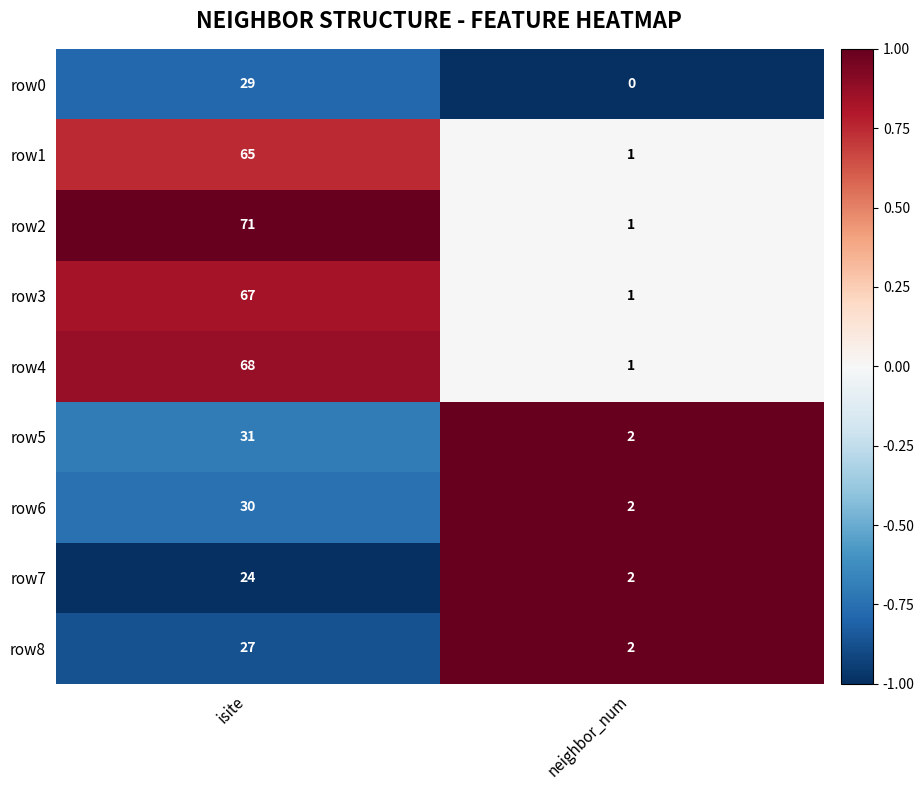

How many categories are shown in the chart?

2